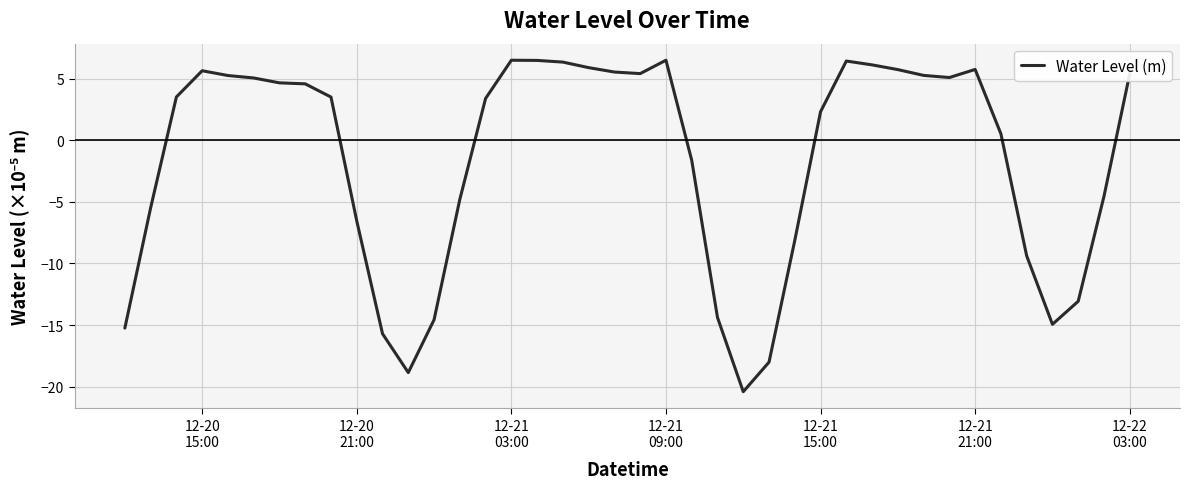

True or false: there are more than 0 points higher than both neighbors.

True